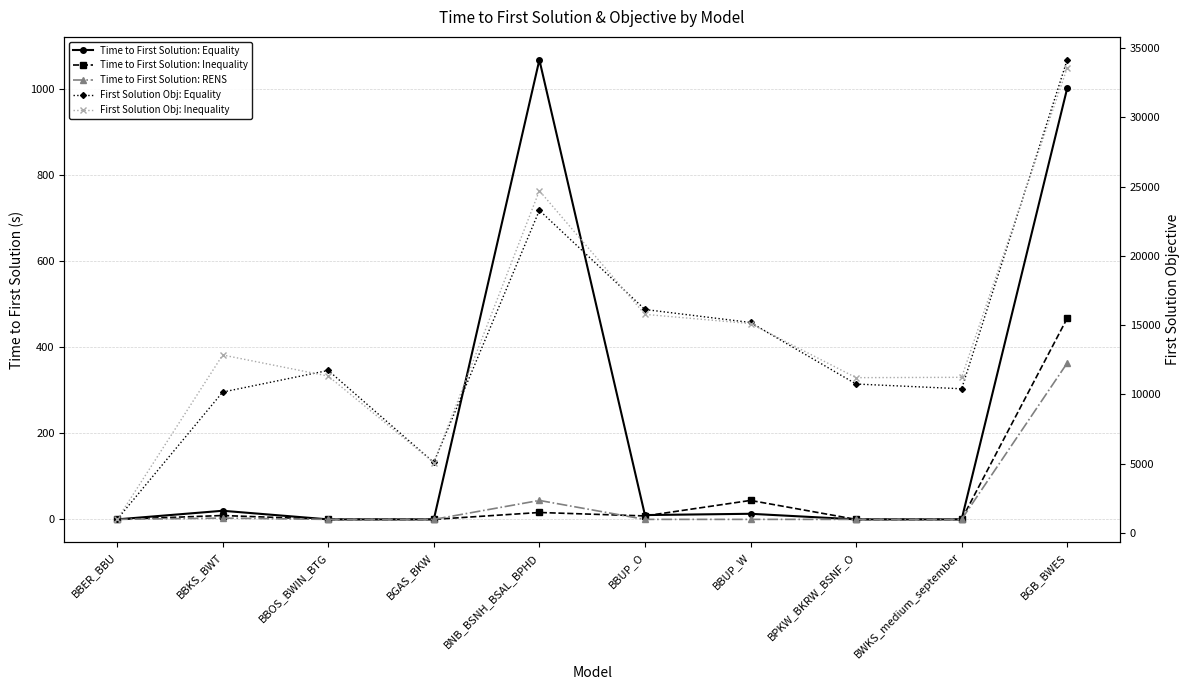

Rank the categories by Time to First Solution: RENS value from highest to lowest.

BGB_BWES, BNB_BSNH_BSAL_BPHD, BBKS_BWT, BBER_BBU, BBOS_BWIN_BTG, BGAS_BKW, BBUP_O, BBUP_W, BPKW_BKRW_BSNF_O, BWKS_medium_september